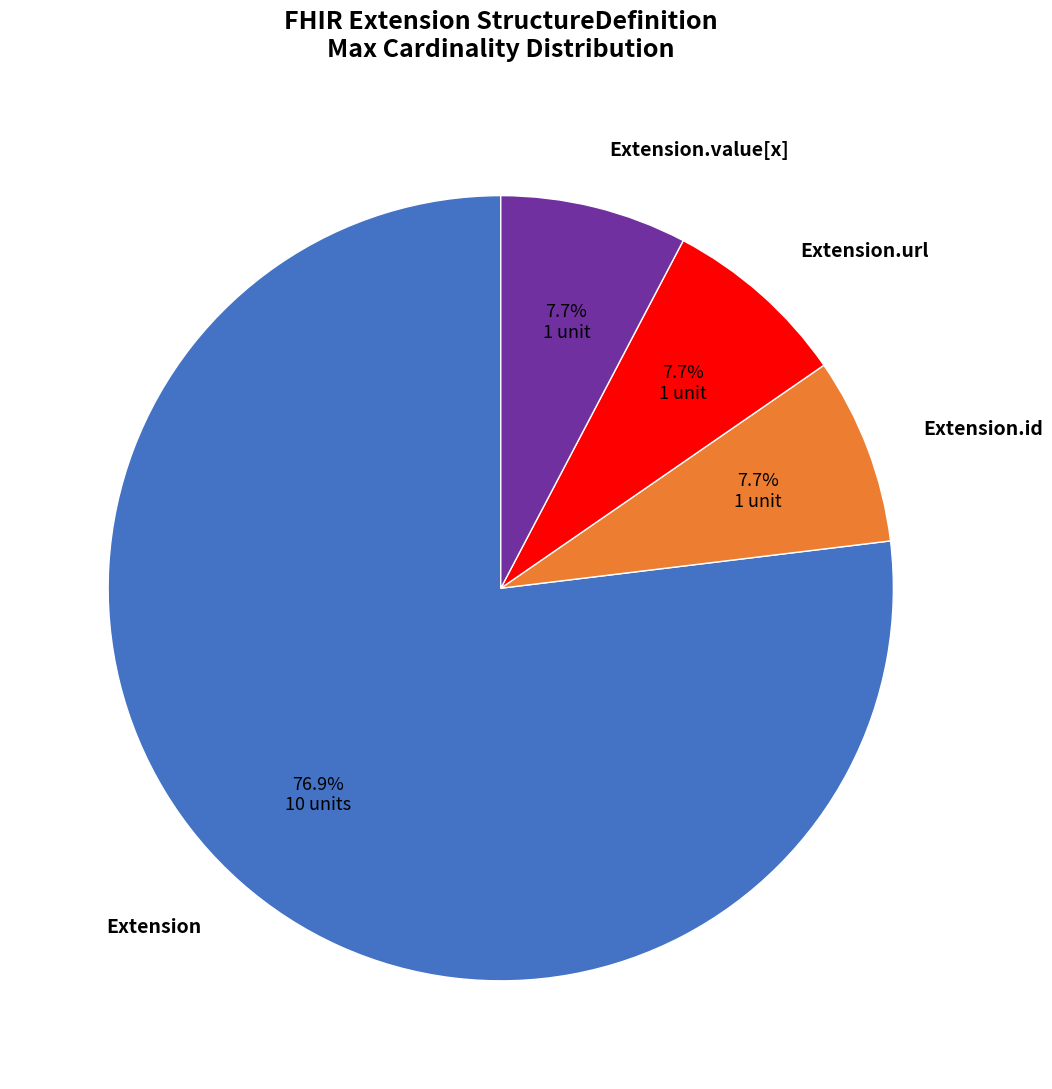

Is there a majority slice in this chart?

Yes